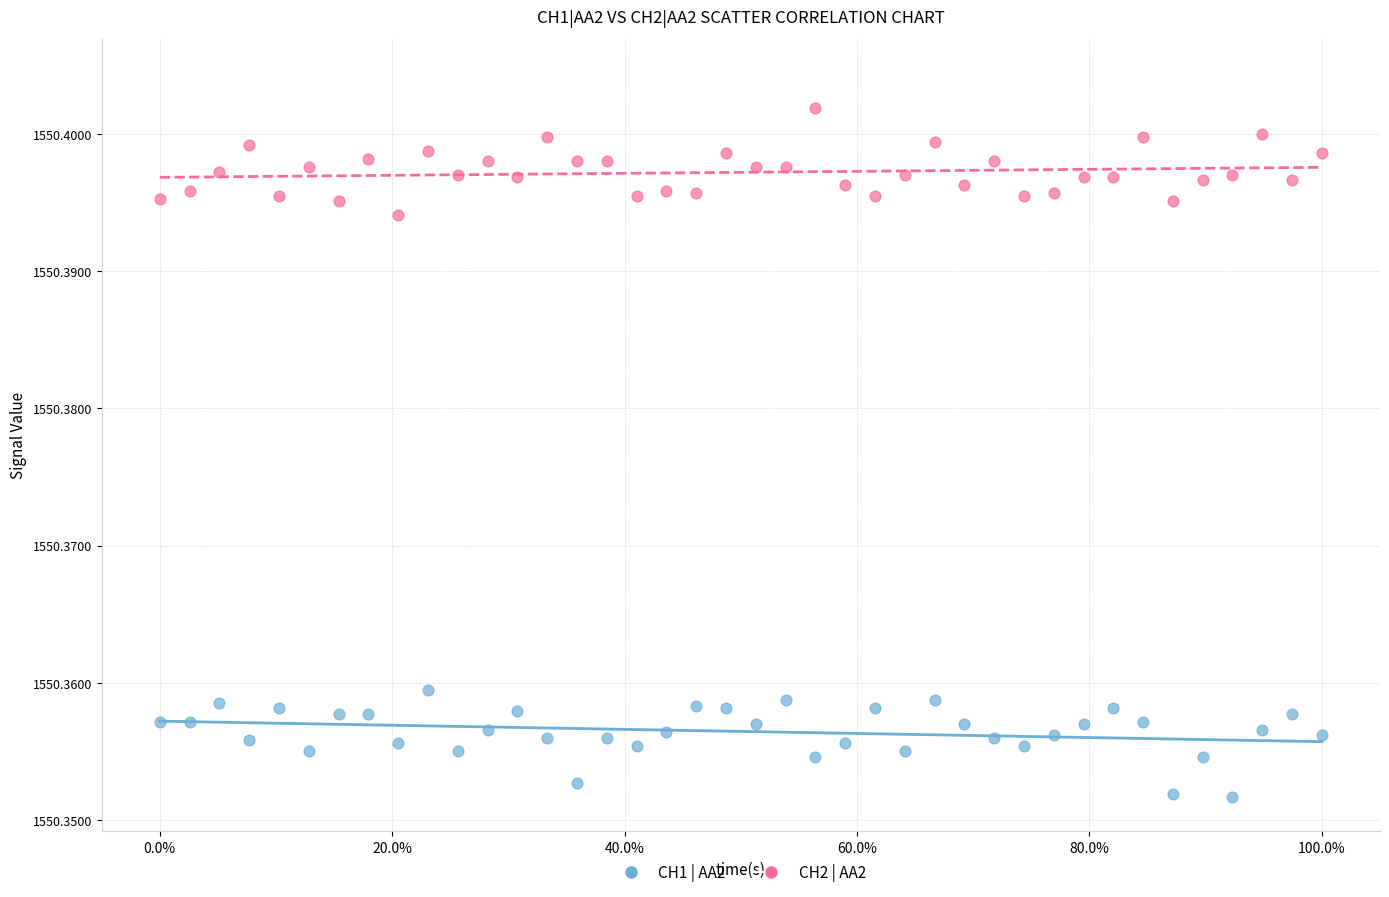

Which series contains the highest Y value?

CH2 | AA2